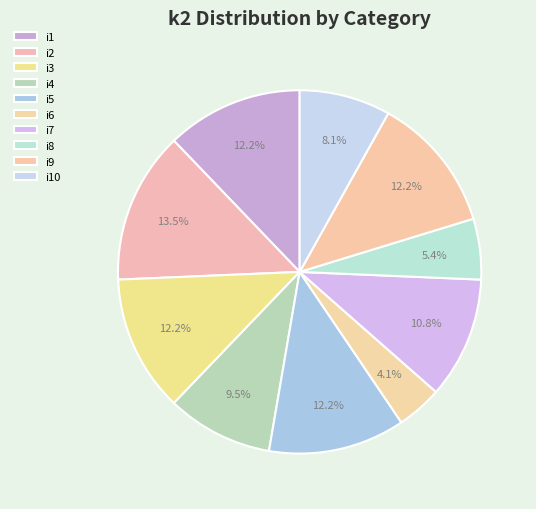

To the nearest percent, what portion does i3 represent?

12%